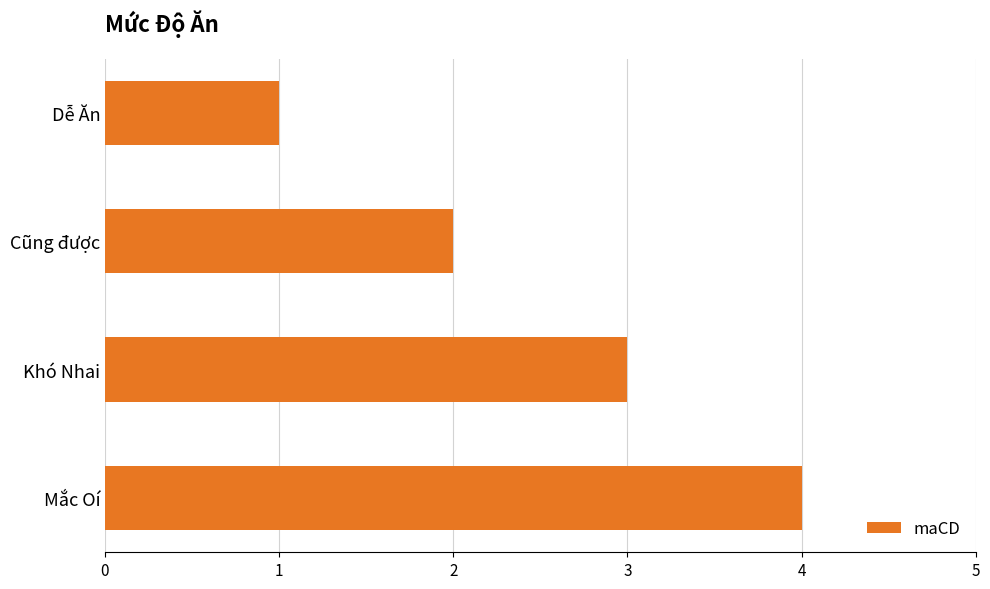

Rank the categories by value from highest to lowest.

Mắc Oí, Khó Nhai, Cũng được, Dễ Ăn